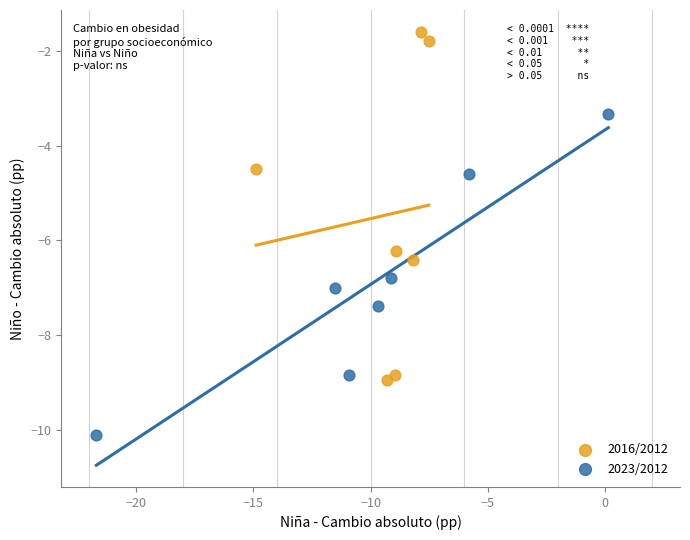

Which series reaches the minimum Y coordinate?

2023/2012